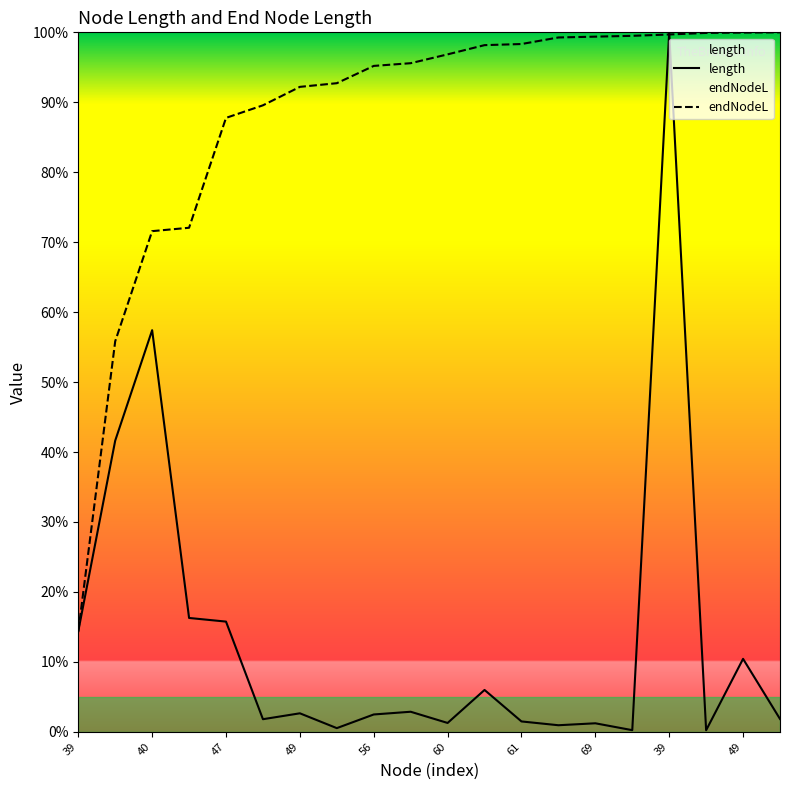

What is the label of the 1st point from the left?

39